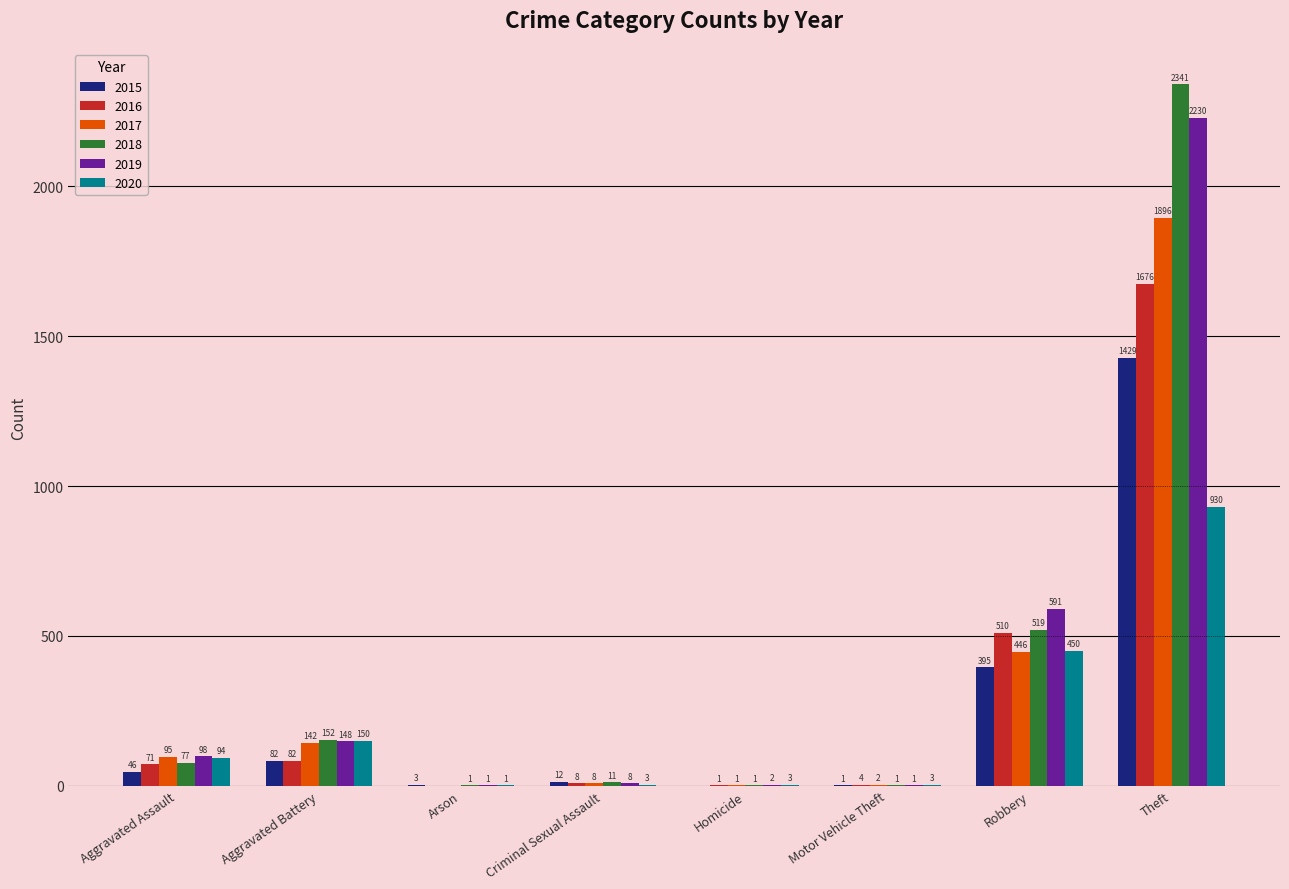

What is the total value across all series at Motor Vehicle Theft?

12